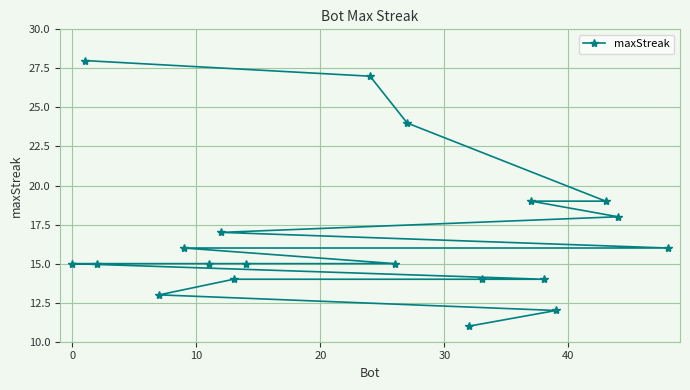

What is the value of the 11th point from the left?

15